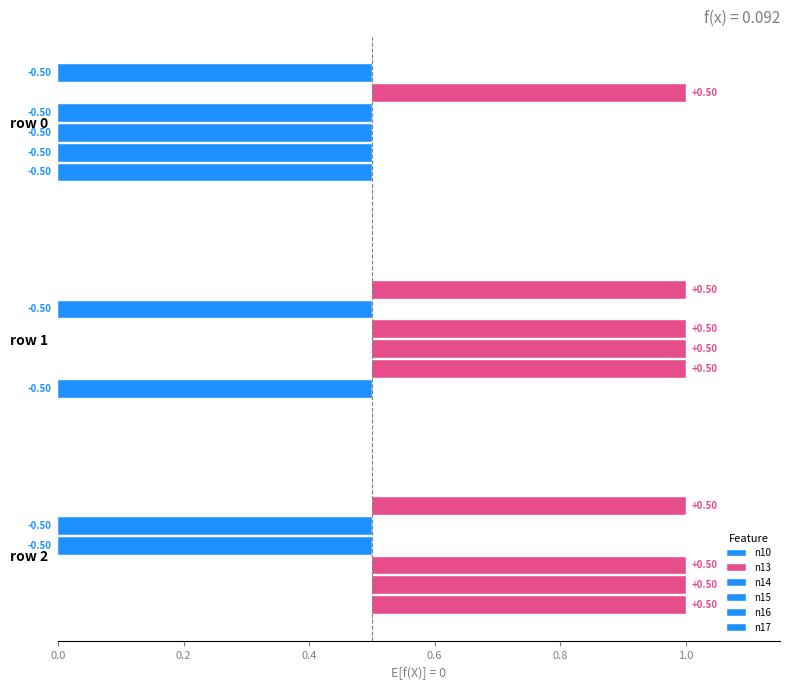

The value of n15 at row 2 is 0.5. True or false?

True